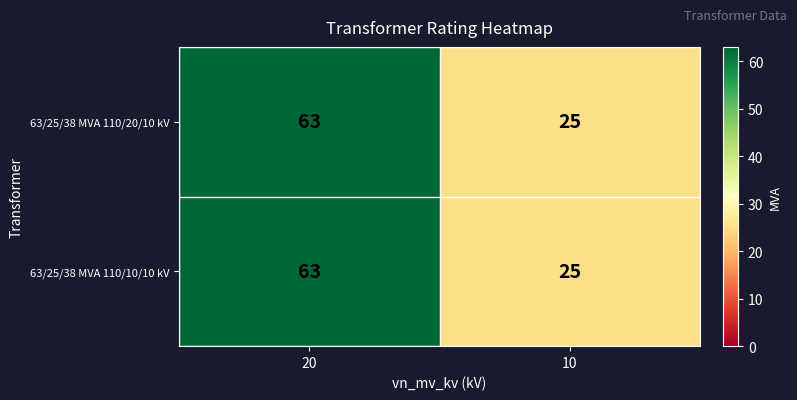

What is the total value across all series at 10?

50